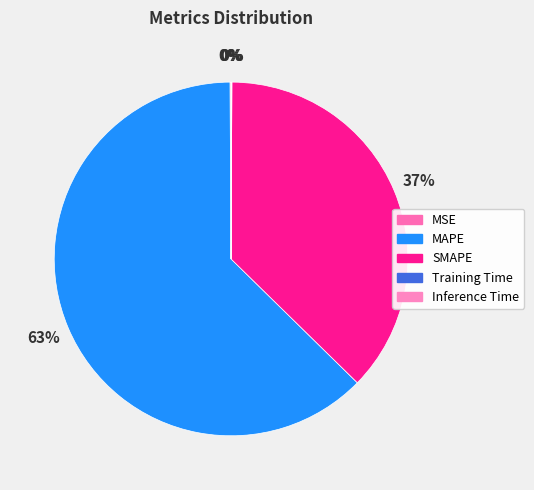

Does any single category account for the majority?

Yes